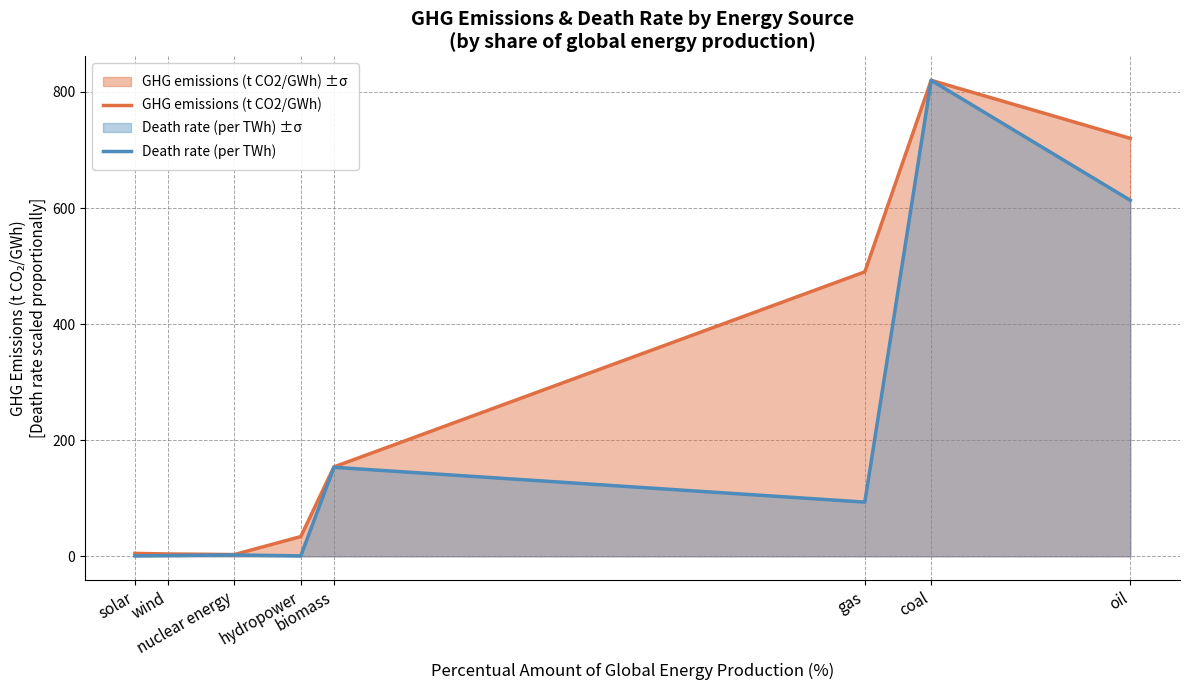

What is the difference between the GHG emissions (t CO2/GWh) values at oil and biomass?

566.0